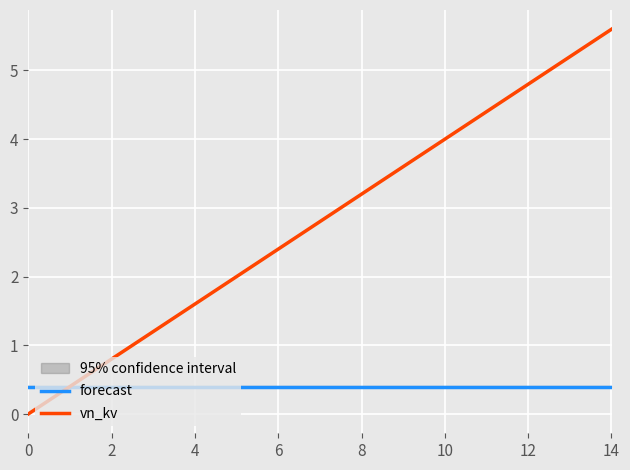

How many lines are shown in the chart?

2